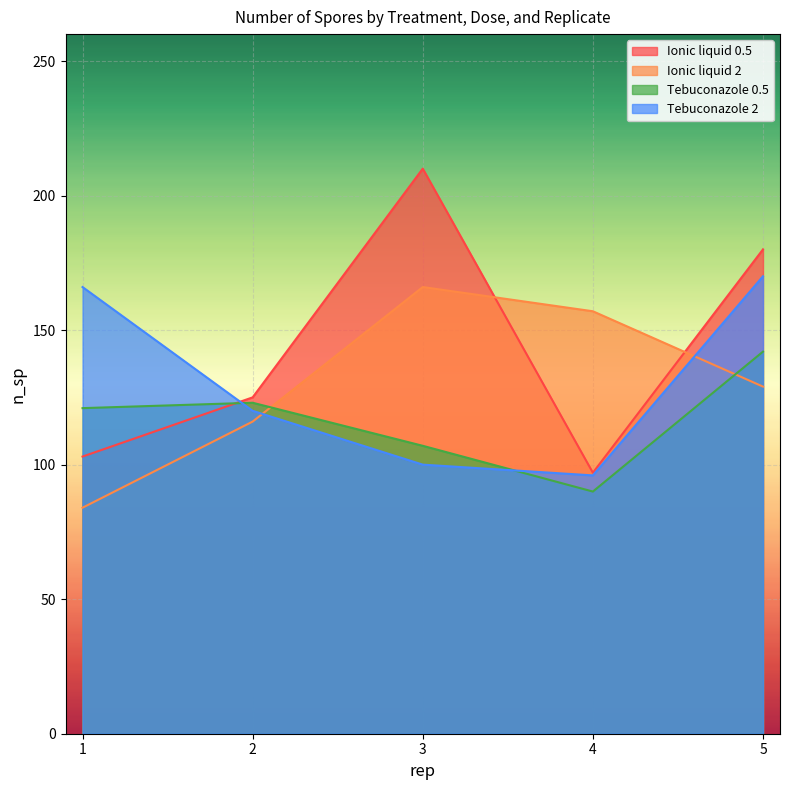

How many lines are shown in the chart?

4